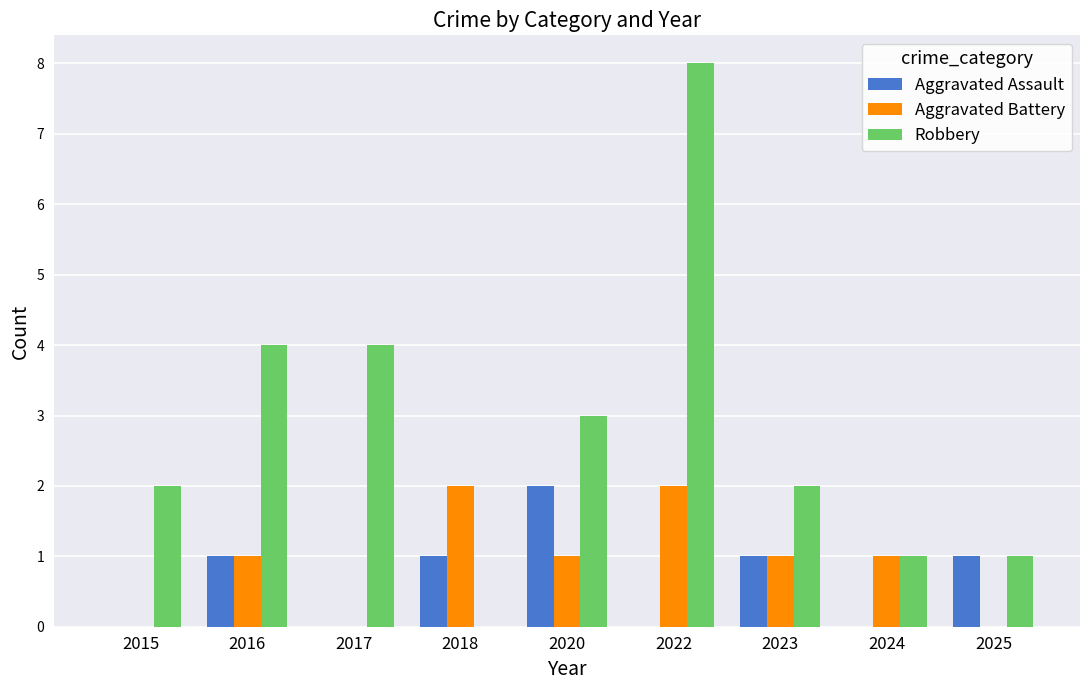

Which category has the highest value in the Aggravated Assault series?

2020